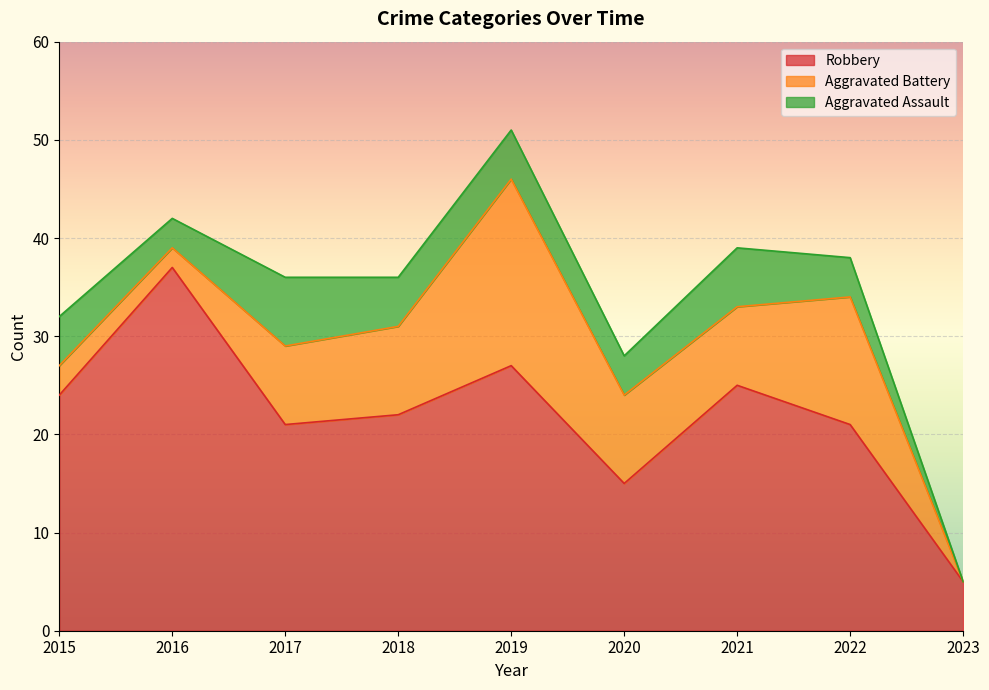

What is the value of the Total point at the 5th from the left?

51